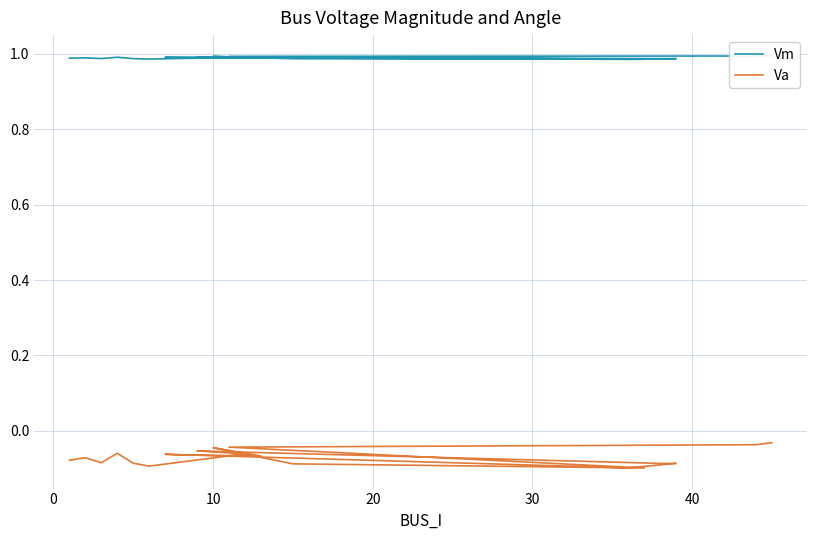

Count the number of categories in the chart.

20